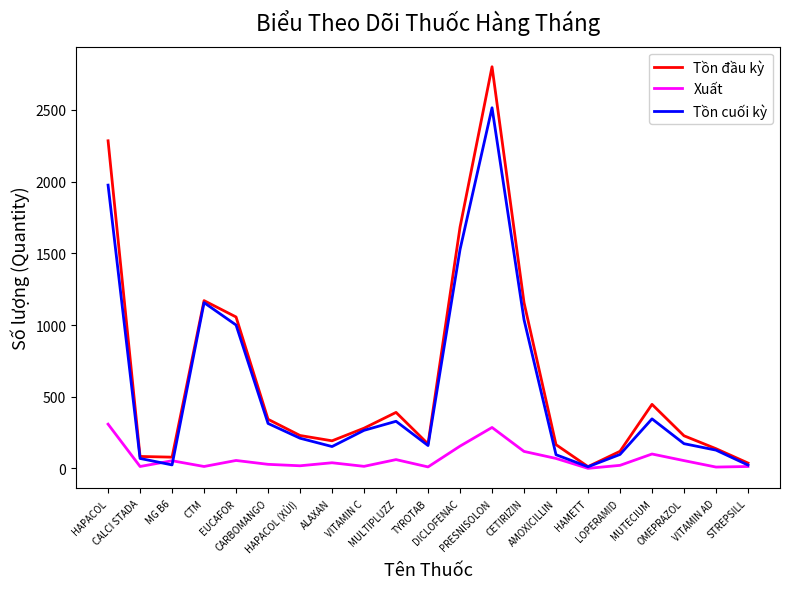

List the series in order of their peak value, highest first.

Tồn đầu kỳ, Tồn cuối kỳ, Xuất